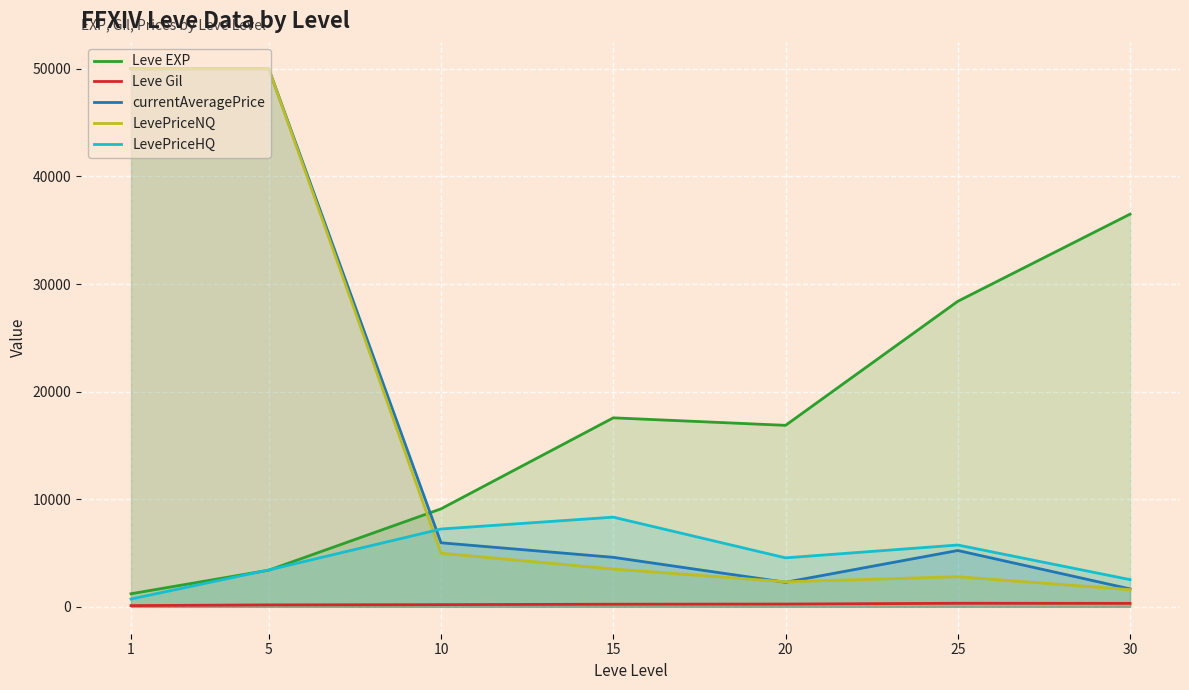

The Leve Gil series shows 557.1 at 25. True or false?

False